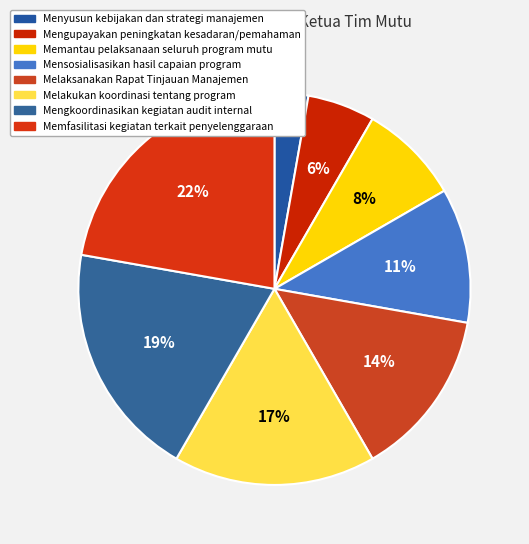

To the nearest percent, what is the difference between the Mensosialisasikan hasil capaian program and Mengkoordinasikan kegiatan audit internal slice percentages?

8%